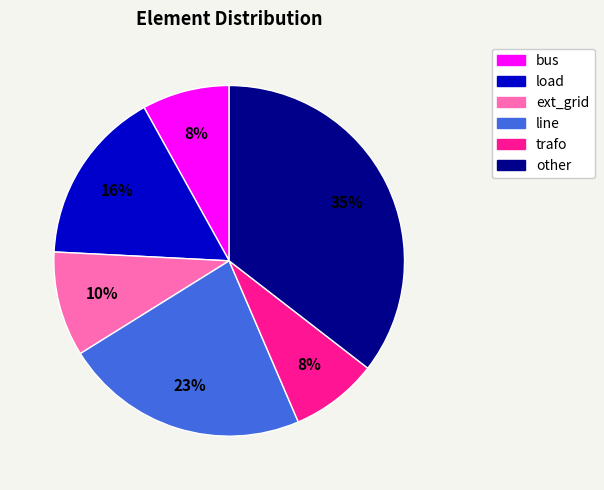

The bus slice represents 19% of the pie. True or false?

False